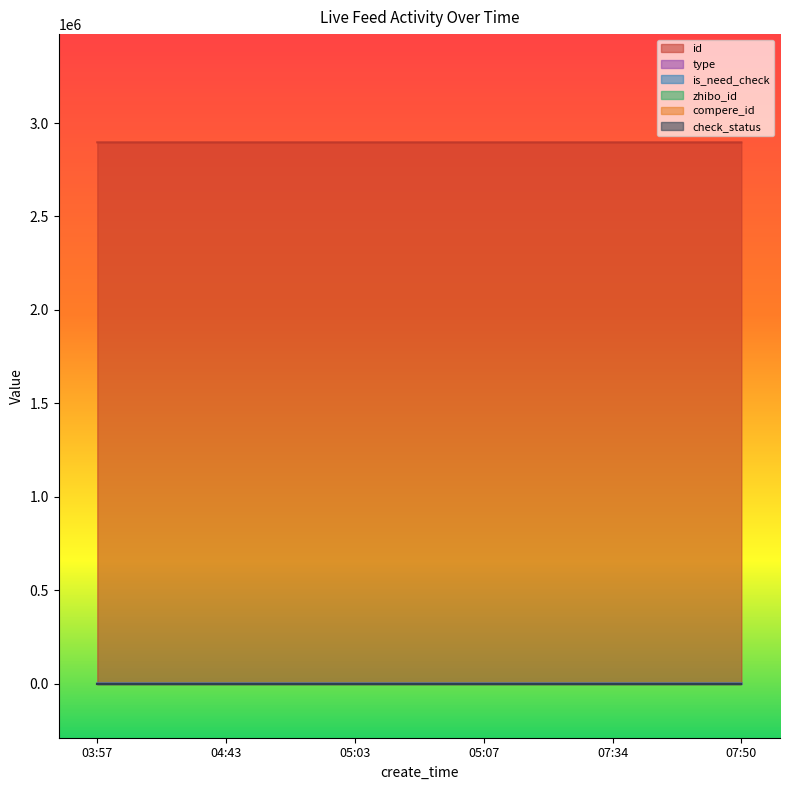

What position from the right is 07:34?

2